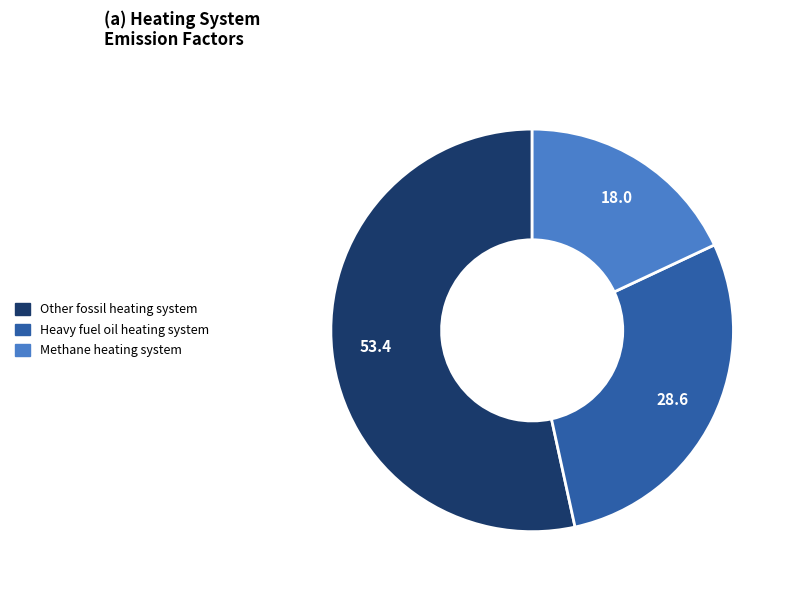

Which category accounts for the majority?

Other fossil heating system